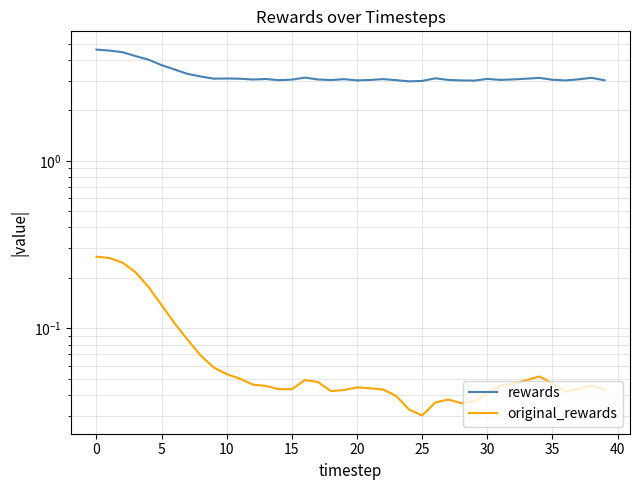

What is the label of the 19th point from the left?

18